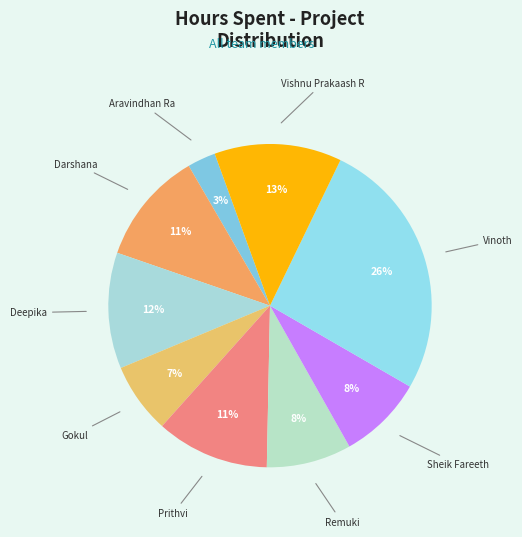

How many segments does this pie chart have?

9